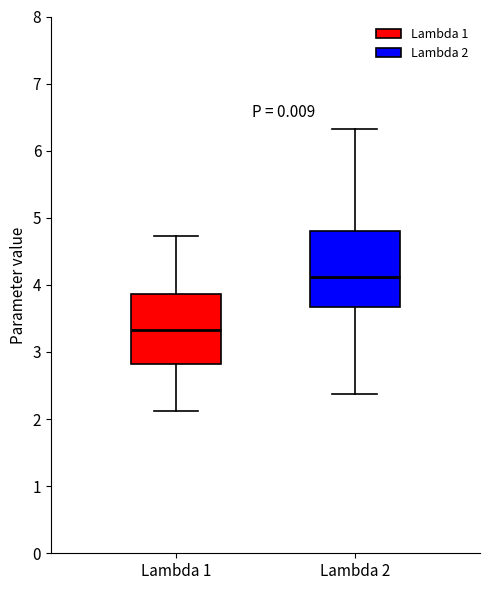

Where does the lower whisker of the box for Lambda 1 end on the y-axis? The values are not printed on the chart, so give them approximately, as read against the axis.

2.1